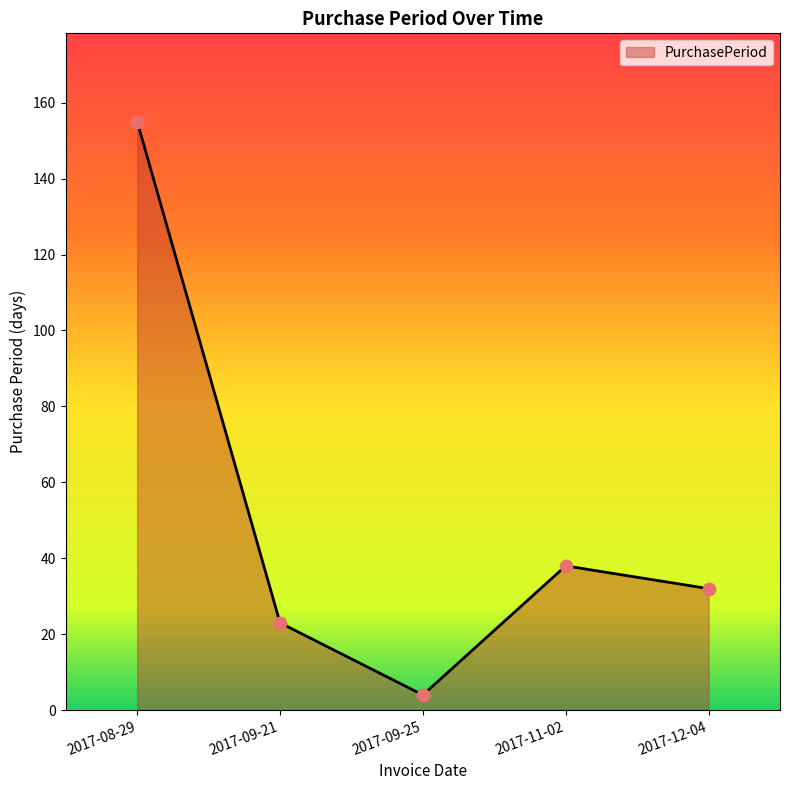

What is the change in value from 2017-09-21 to 2017-12-04?

+9